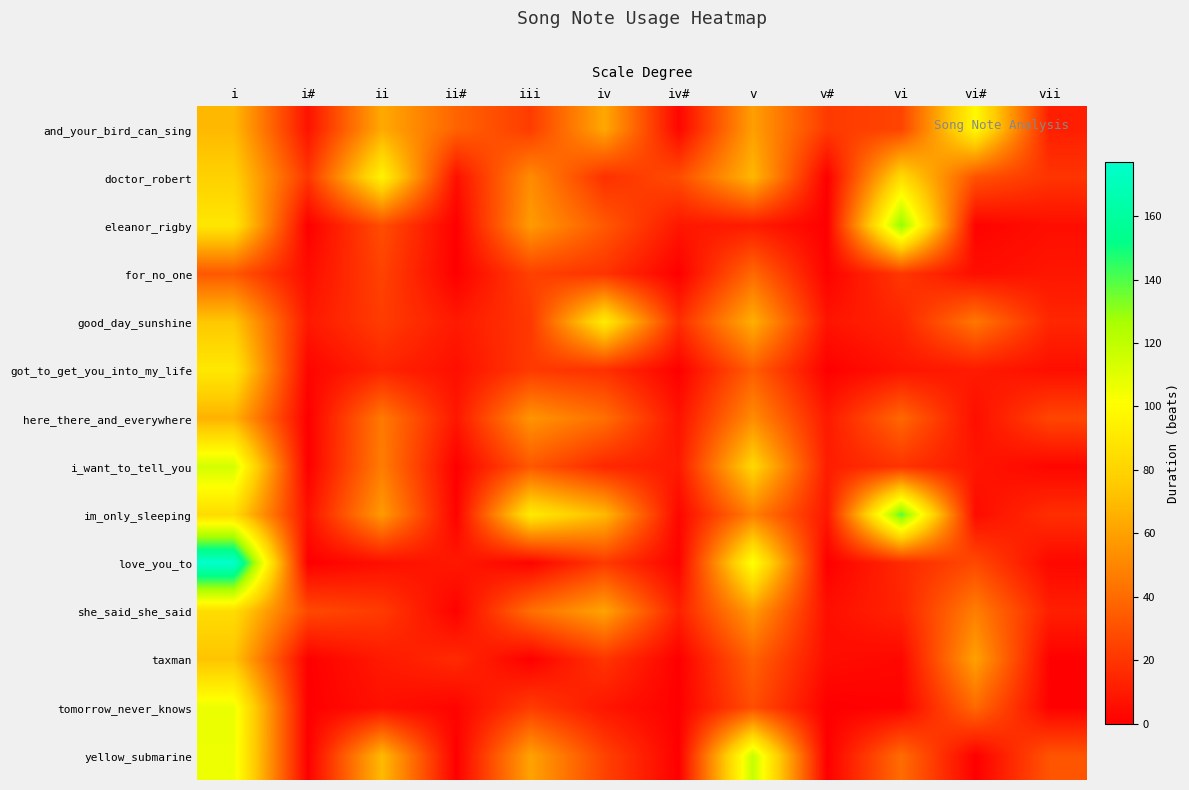

Which series has the widest spread of values?

love_you_to